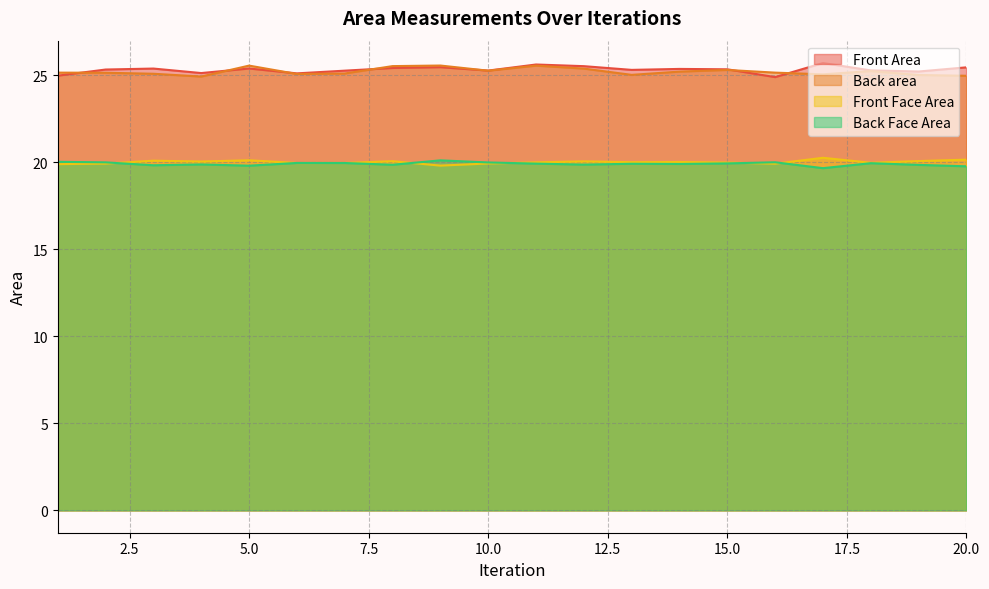

What is the difference between the second highest and minimum values in the Back area series?

0.6